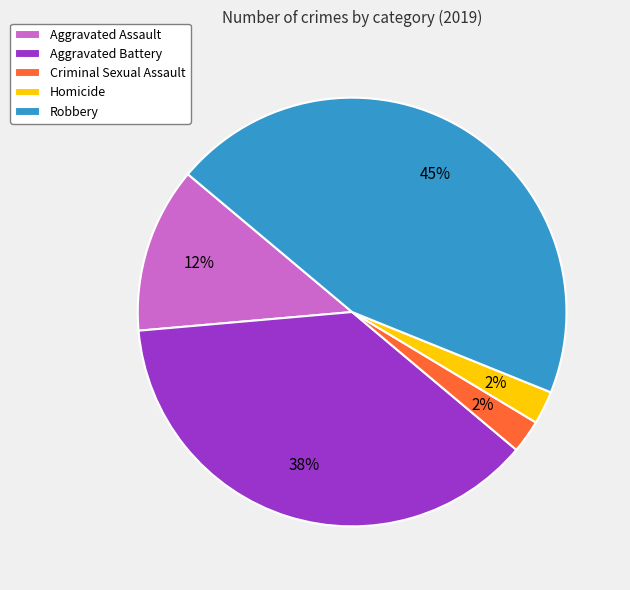

Is it true that Aggravated Assault is 5% of the pie?

False